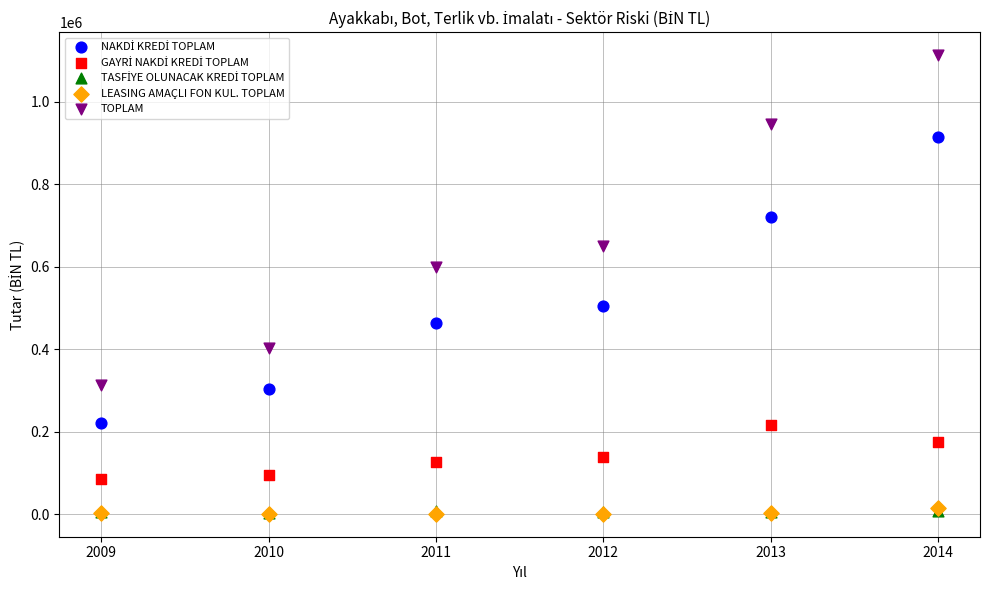

Which series contains the highest Y value?

TOPLAM